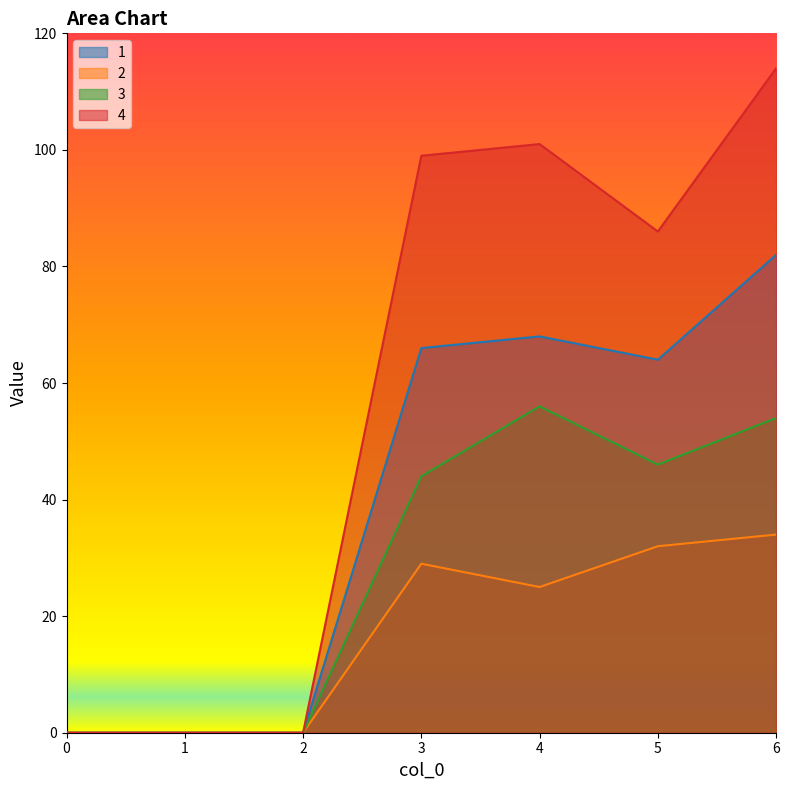

In 1, how many points are lower than both neighbors (excluding endpoints)?

1